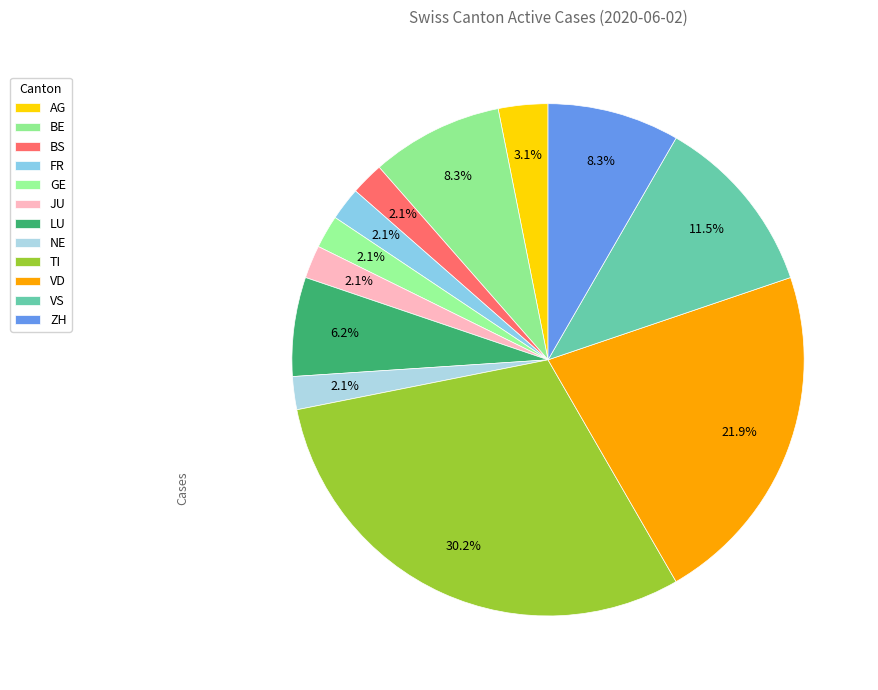

Which has a higher value, JU or VD?

VD